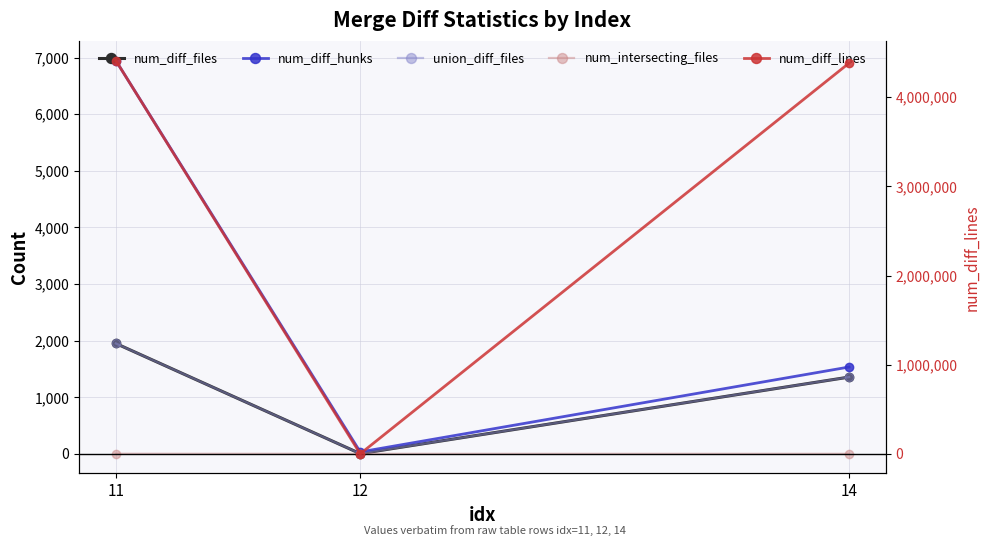

What is the average value of the union_diff_files series?

1104